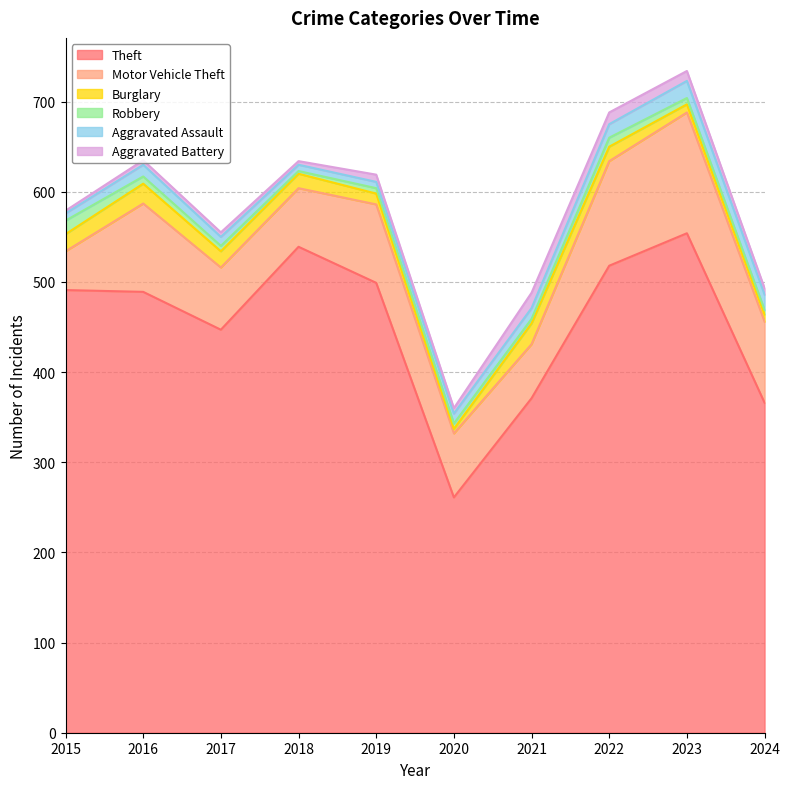

Does the chart have visible grid lines?

Yes